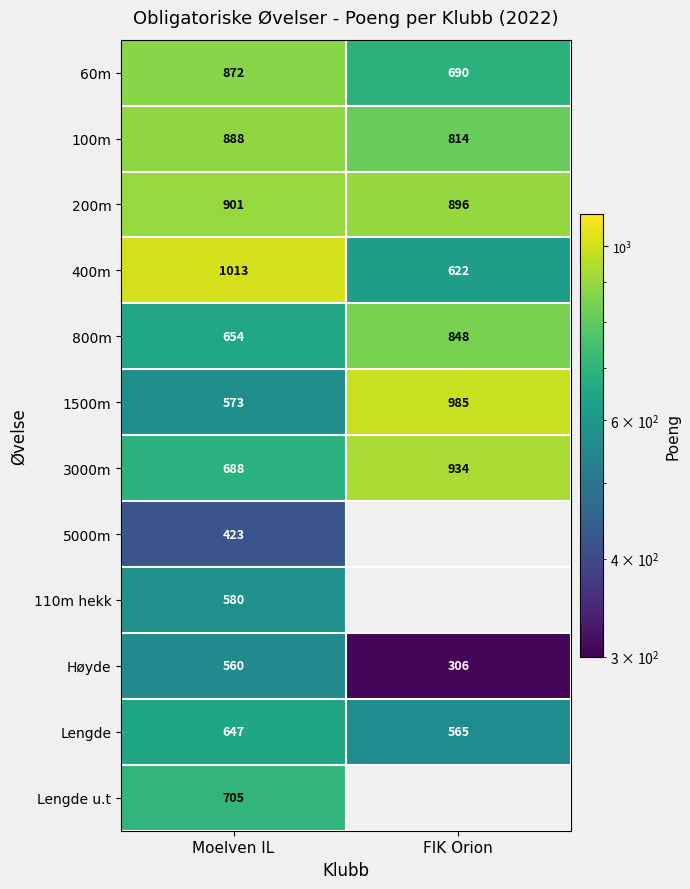

The value of 1500m at FIK Orion is 513.7. True or false?

False